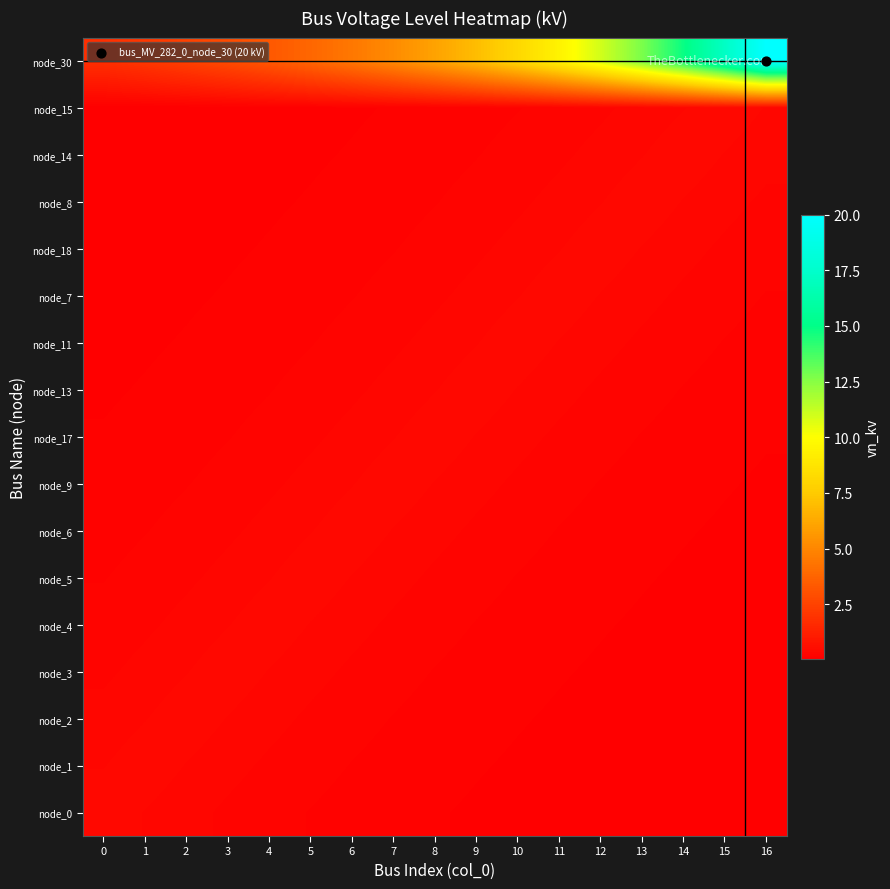

Which label corresponds to the smallest value in the chart?

16